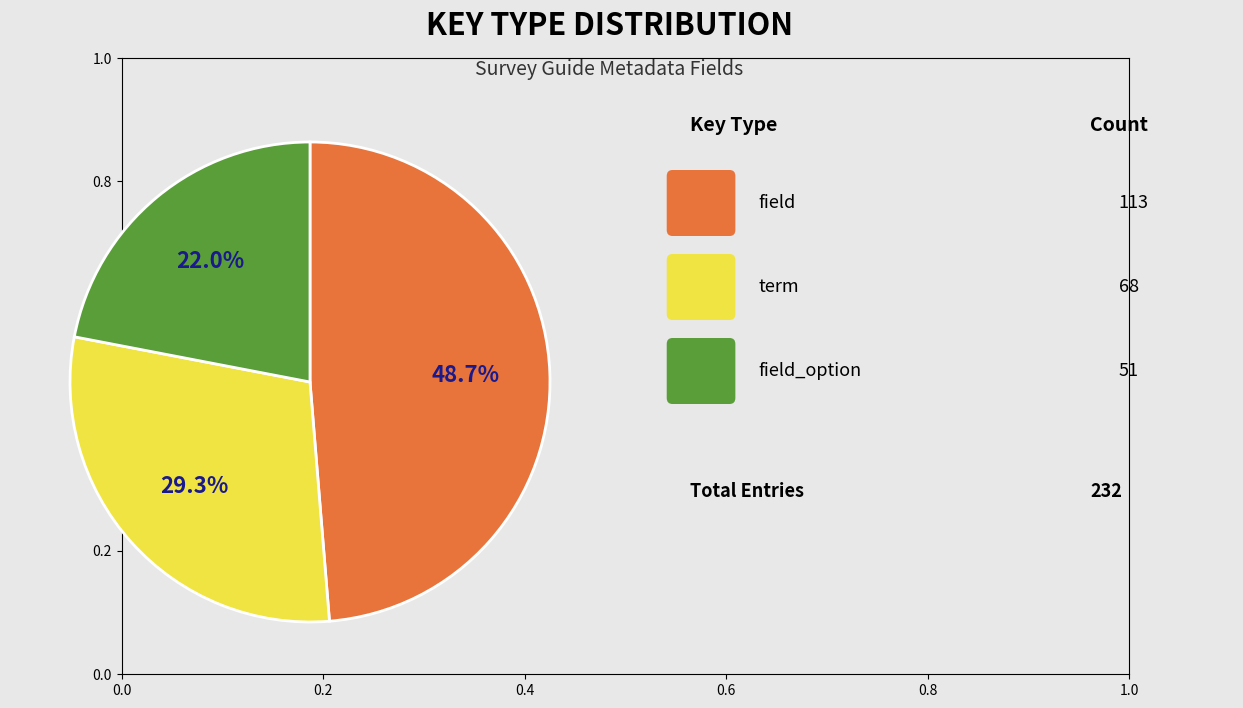

Is there any slice that represents more than half of the pie?

No